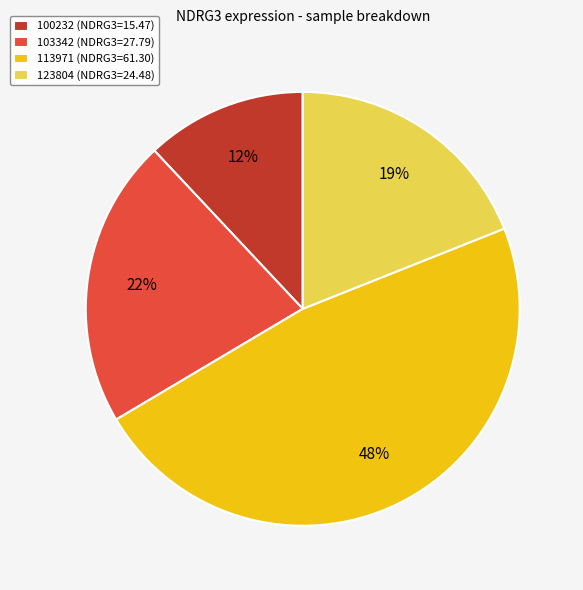

Rank the categories by value from highest to lowest.

113971 (NDRG3=61.30), 103342 (NDRG3=27.79), 123804 (NDRG3=24.48), 100232 (NDRG3=15.47)